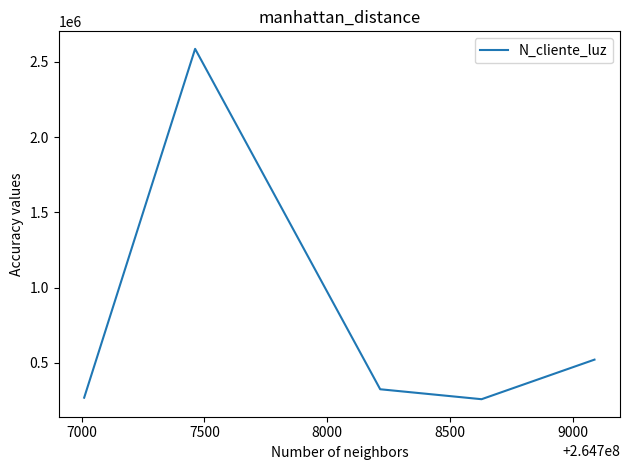

What is the average value?

792002